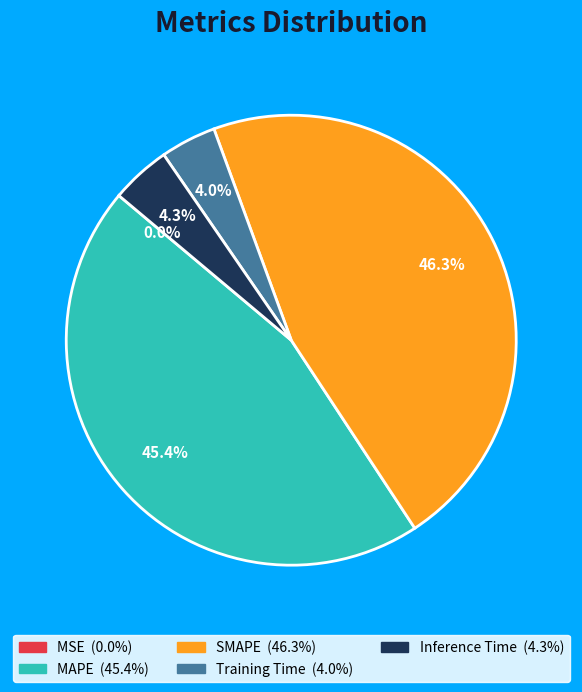

Combined, what portion of the pie is Inference Time and SMAPE?

50.6%